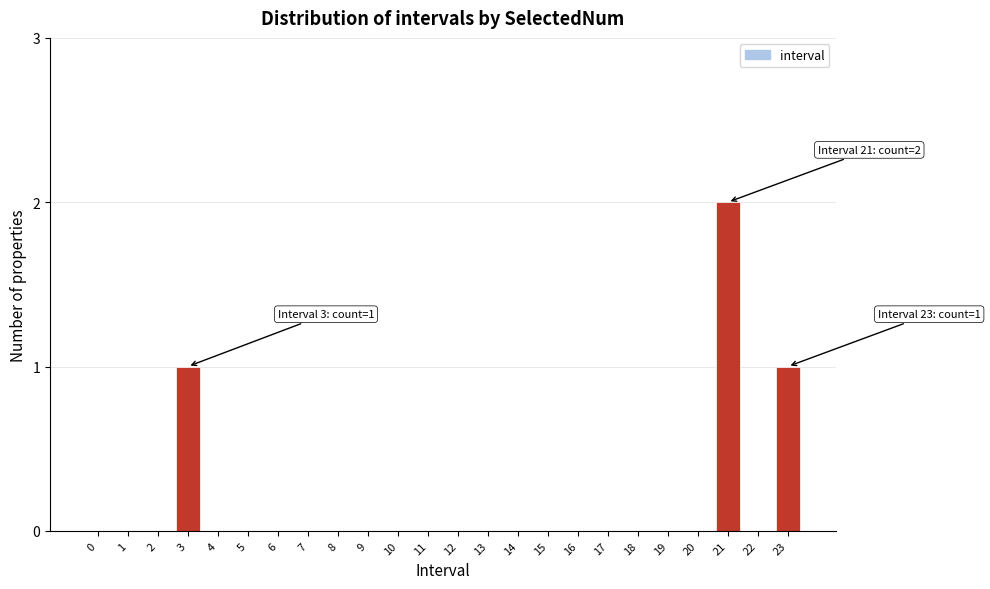

Reading left to right, extract all data points from this chart.

0=0	1=0	2=0	3=1	4=0	5=0	6=0	7=0	8=0	9=0	10=0	11=0	12=0	13=0	14=0	15=0	16=0	17=0	18=0	19=0	20=0	21=2	22=0	23=1